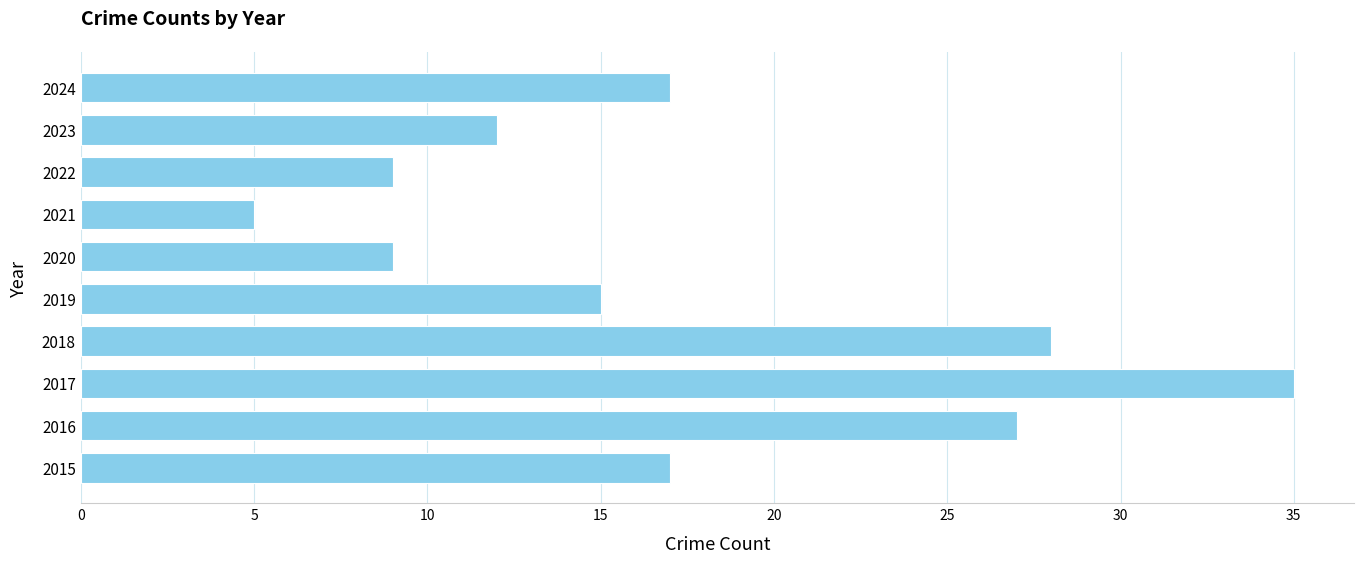

Reading bottom to top, what are all the values shown in this chart?

17	27	35	28	15	9	5	9	12	17